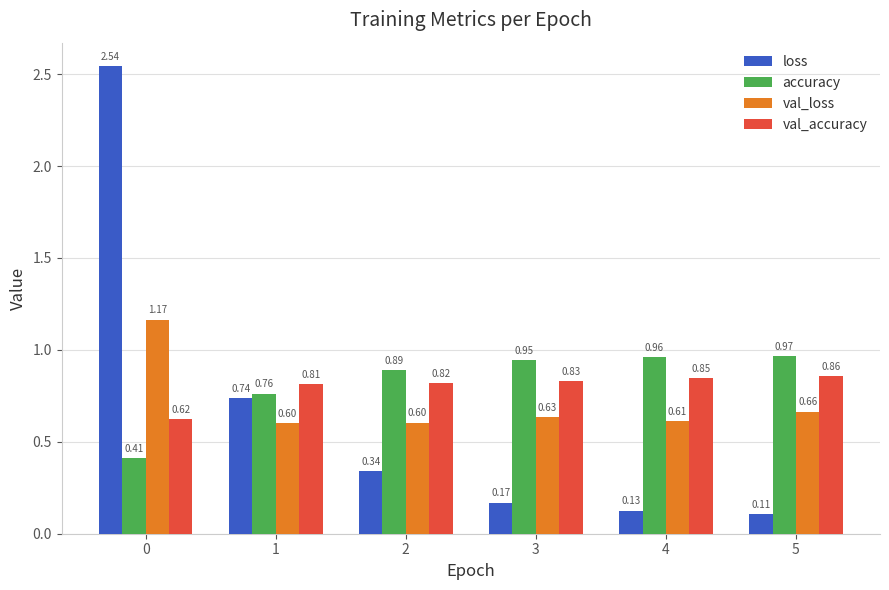

Rank the categories by accuracy value from highest to lowest.

5, 4, 3, 2, 1, 0